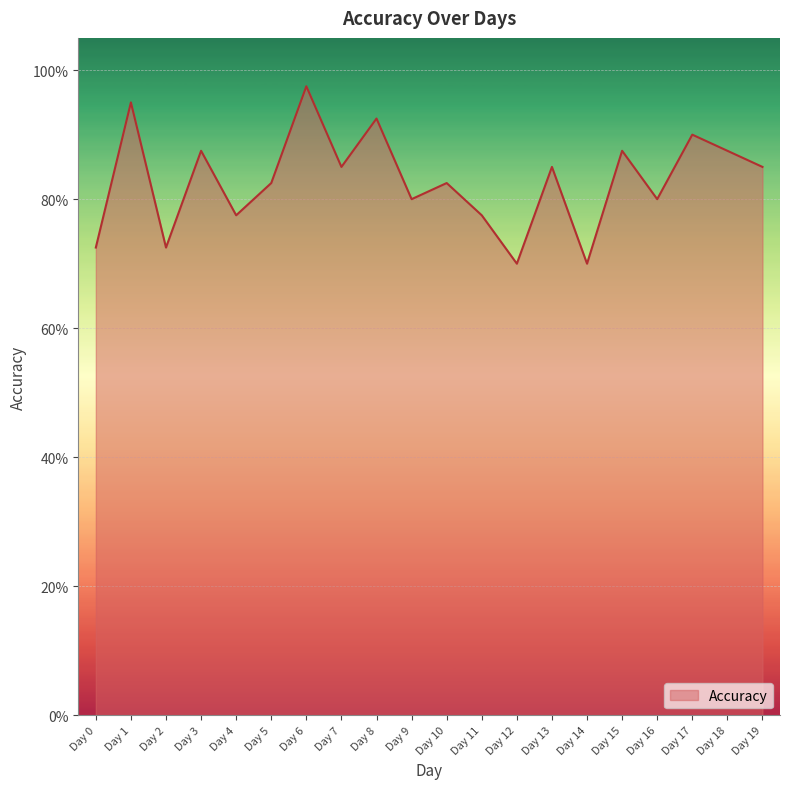

Where is the first local minimum?

Day 2